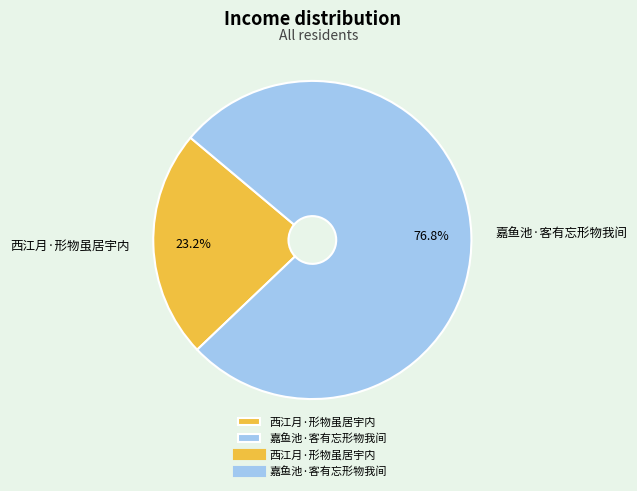

What is the largest slice in the pie chart?

嘉鱼池·客有忘形物我间